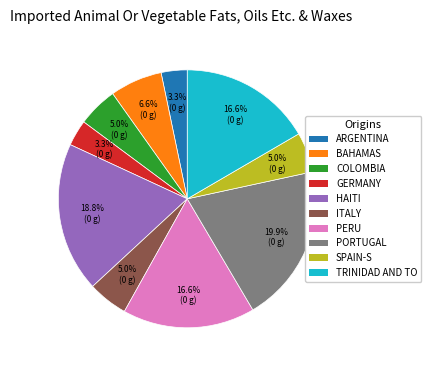

Which slice is the largest?

PORTUGAL